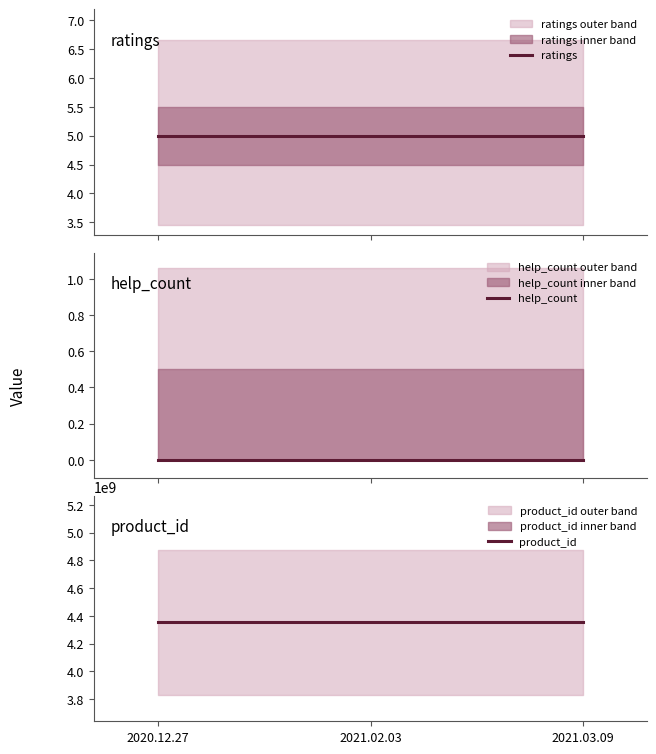

How many series are shown in this chart?

3